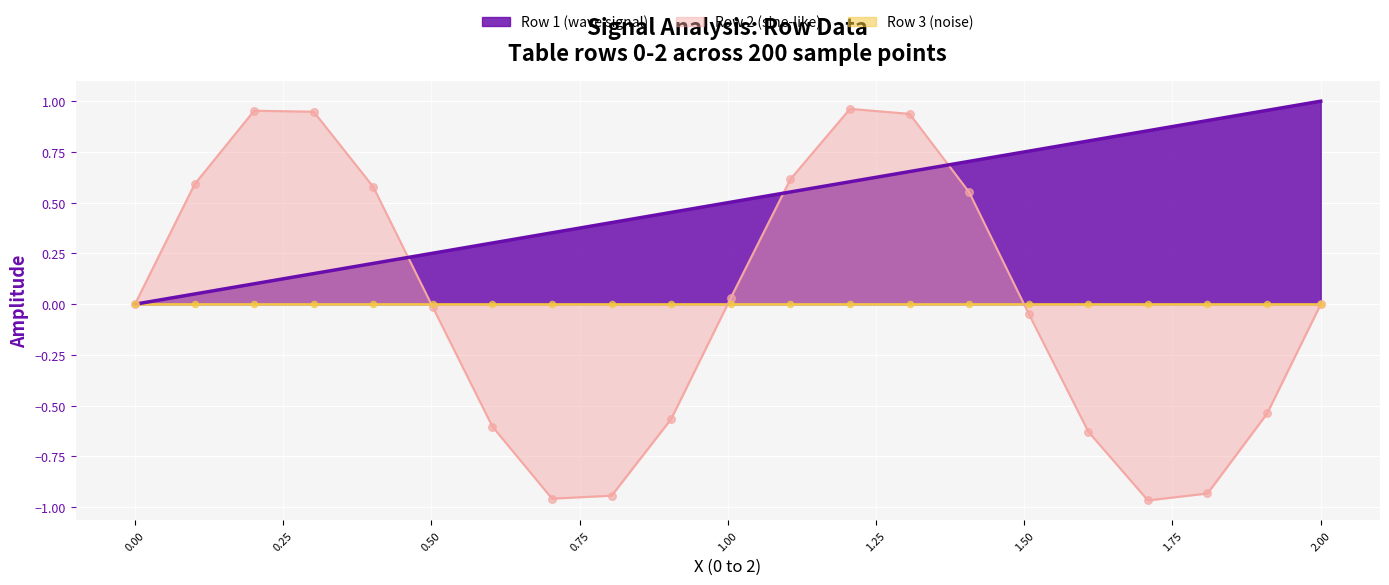

Which series has the largest range (max minus min)?

Row 2 (sine-like)